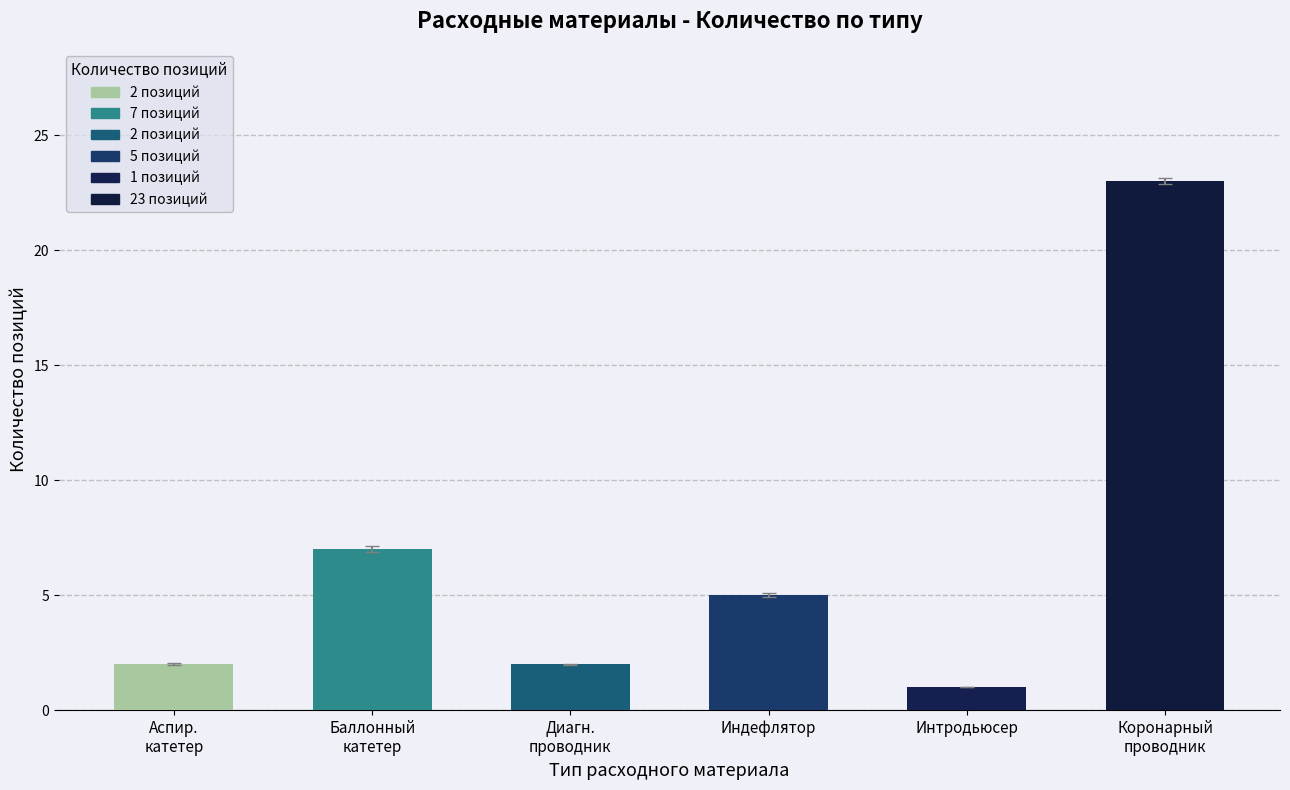

What is the minimum value shown in the chart?

1